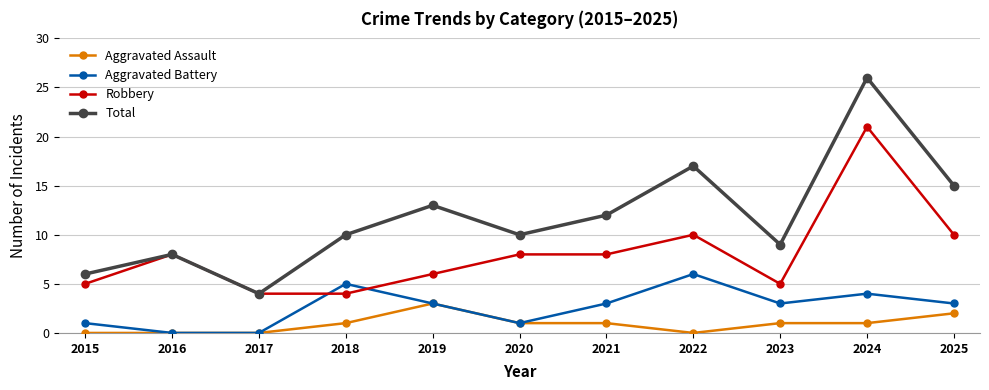

What is the maximum value shown in the chart?

26